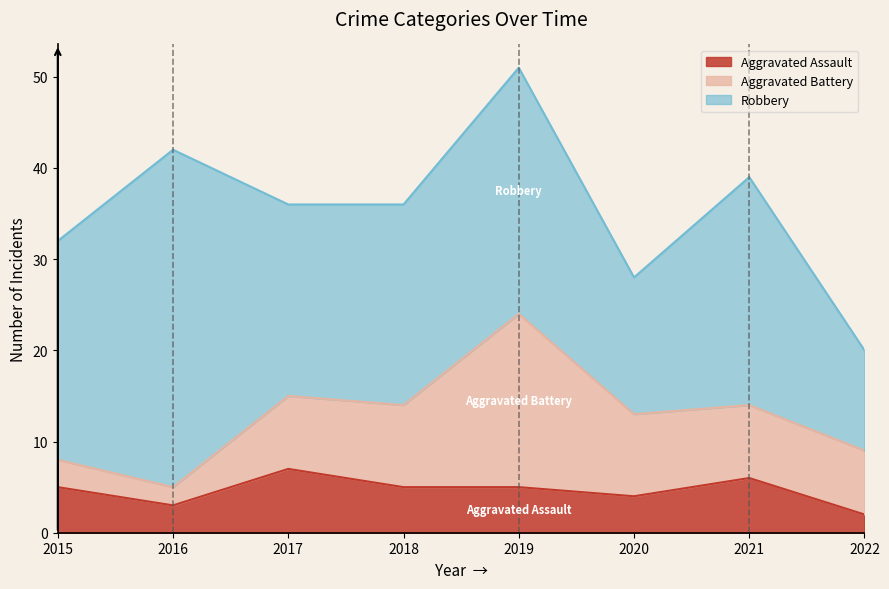

What value does the Aggravated Battery series have at 2020?

9